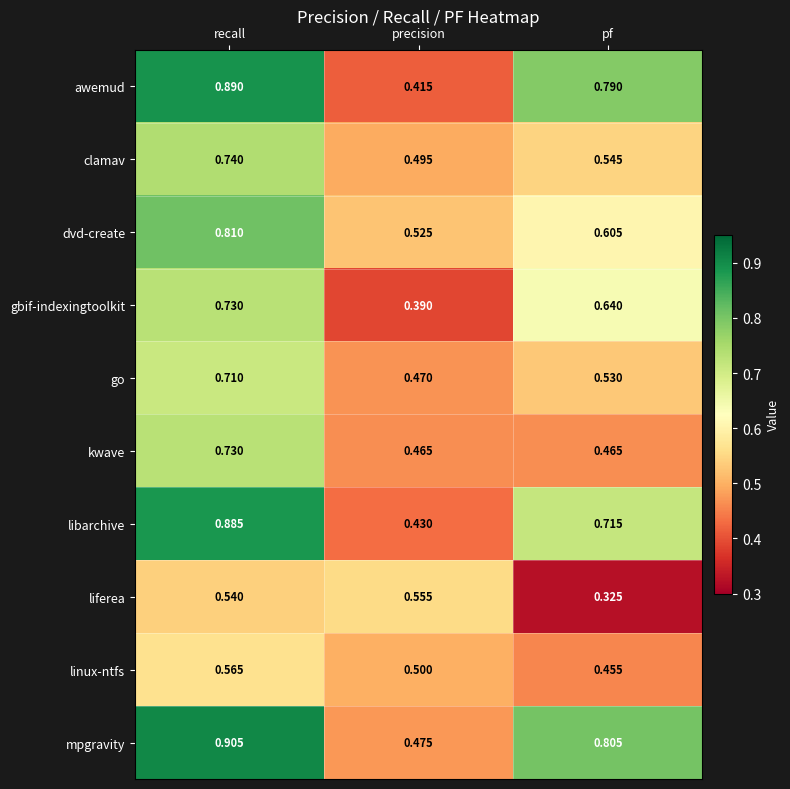

Which category has the lowest value across all series?

pf